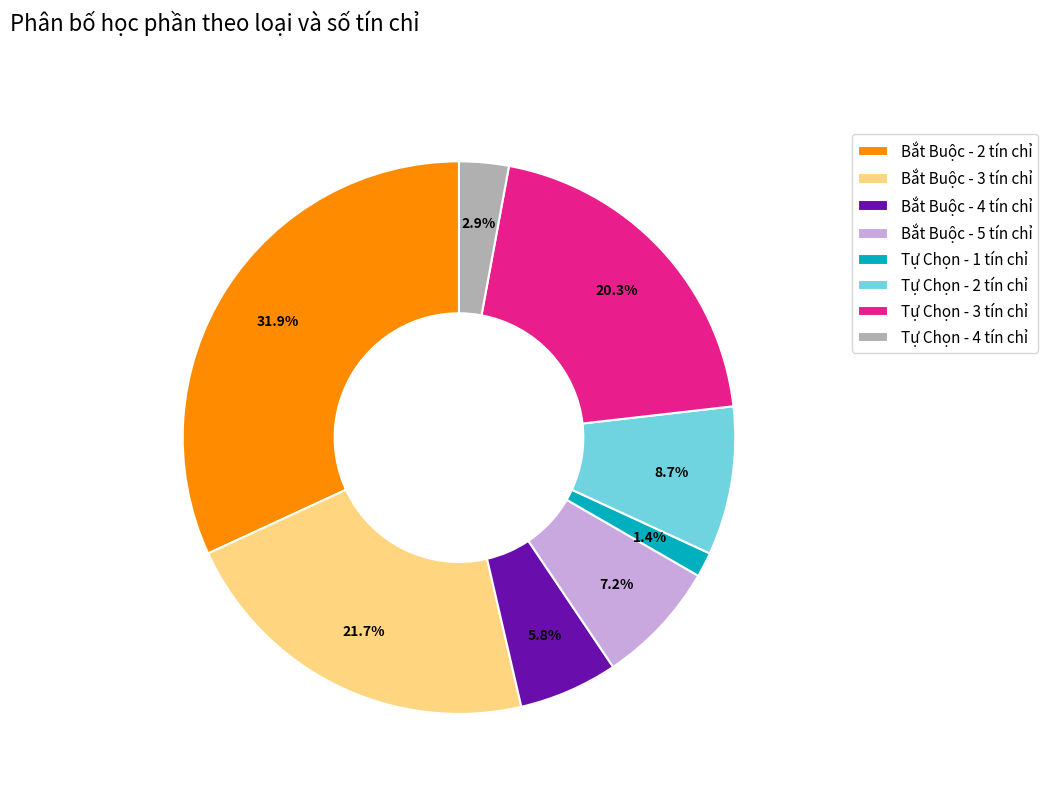

Which has a higher value, Bắt Buộc - 4 tín chỉ or Tự Chọn - 2 tín chỉ?

Tự Chọn - 2 tín chỉ